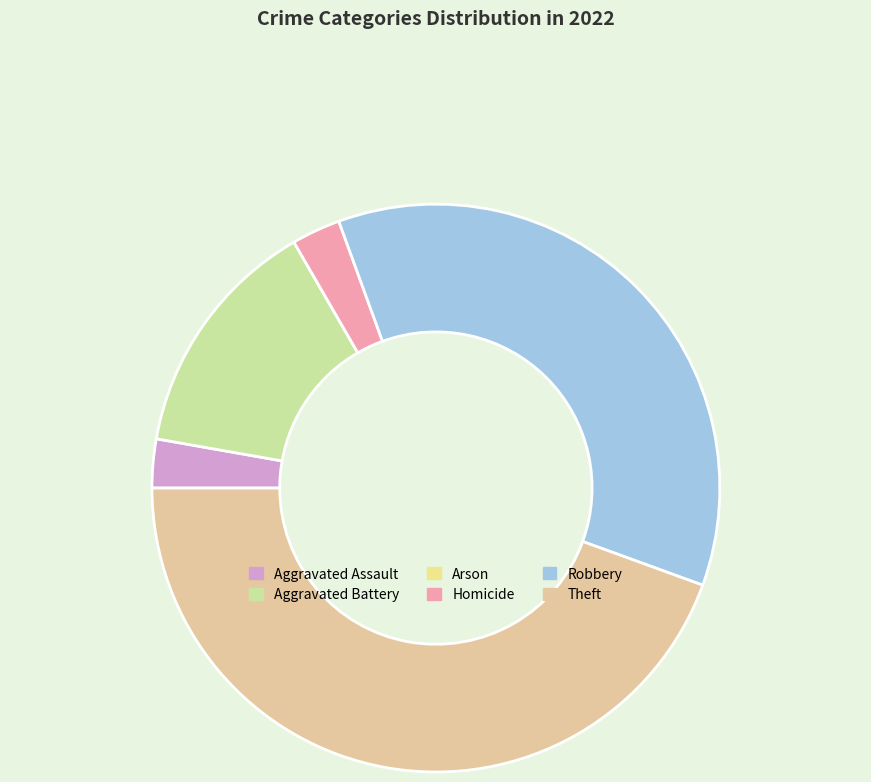

How many segments does this pie chart have?

6